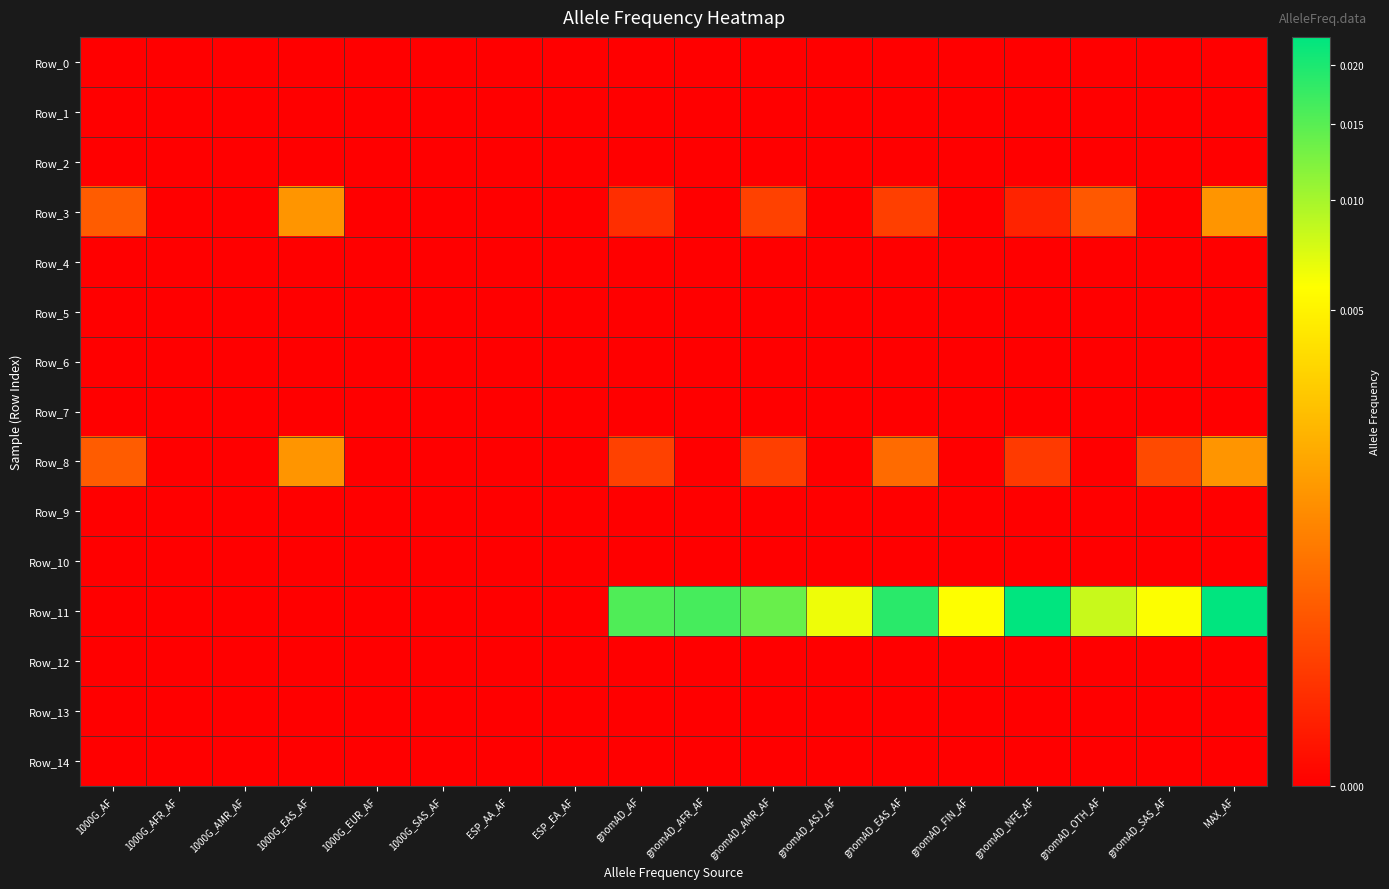

How many data points does each series have?

18